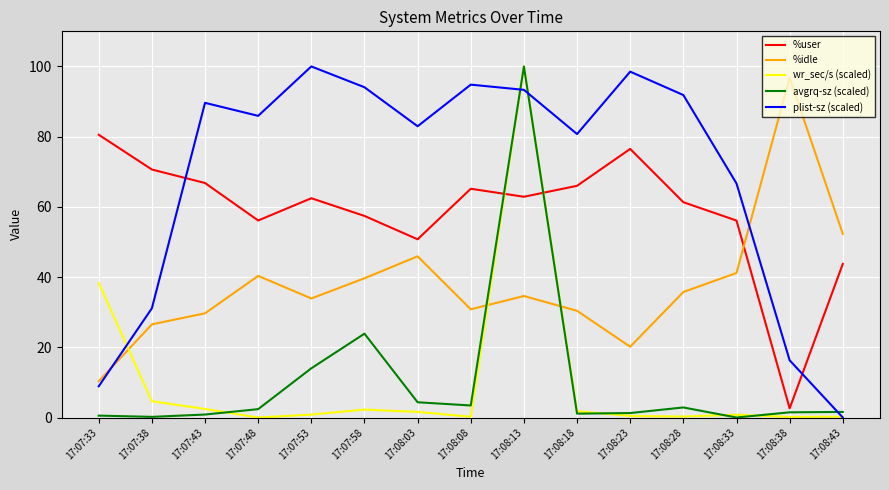

Is the value of plist-sz (scaled) at 17:08:18 greater than the value of %user at 17:08:23?

Yes